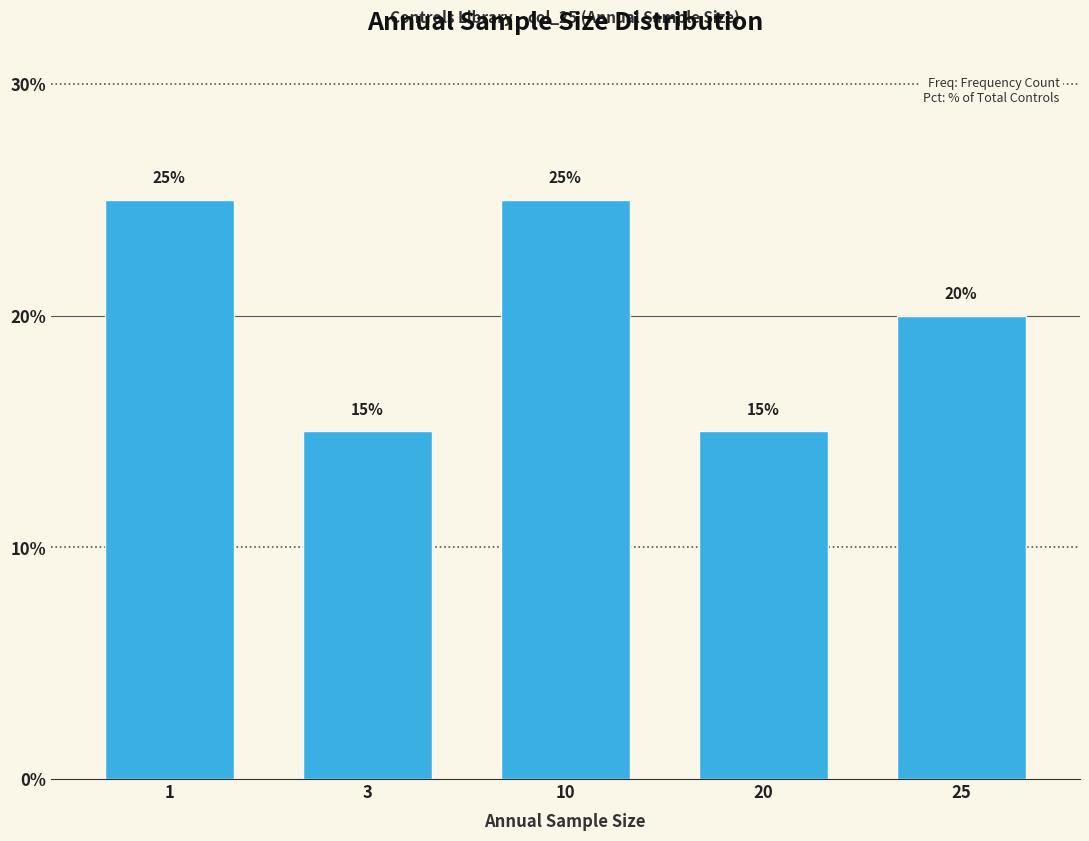

Reading left to right, what are all the values shown in this chart?

1=25	3=15	10=25	20=15	25=20